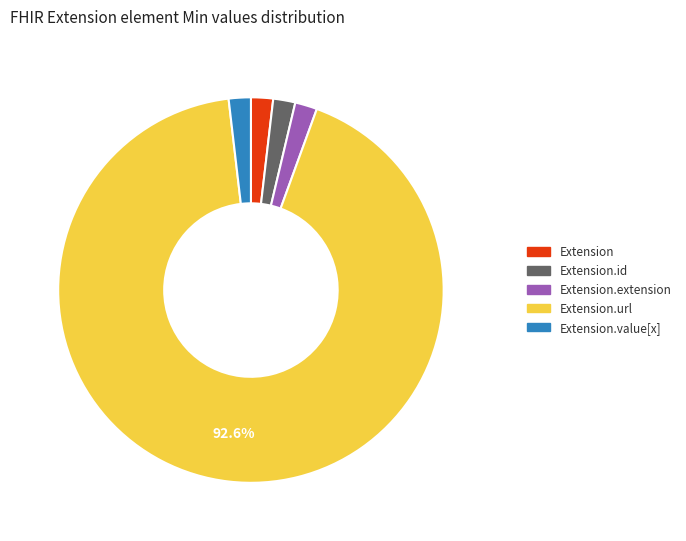

Is there a majority slice in this chart?

Yes